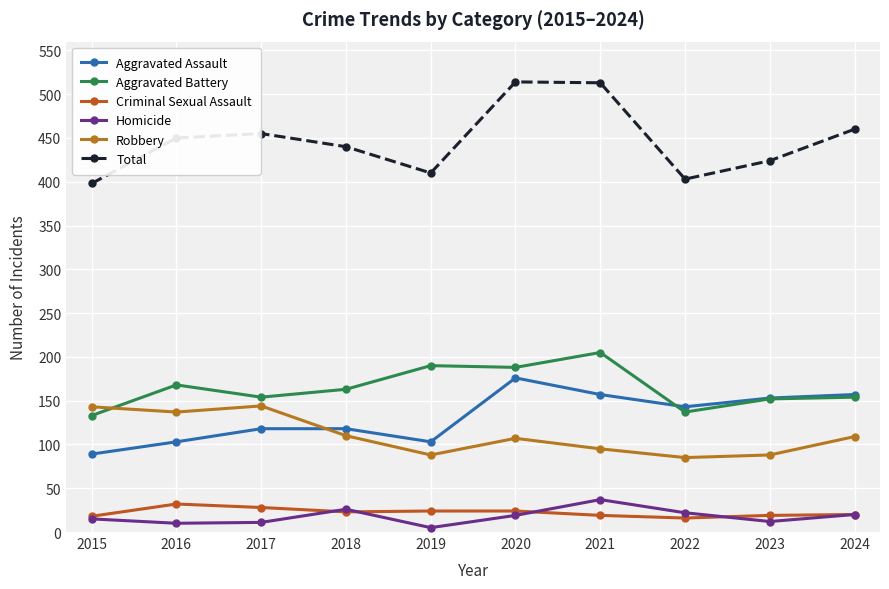

Is it true that Total equals 749 at 2021?

False